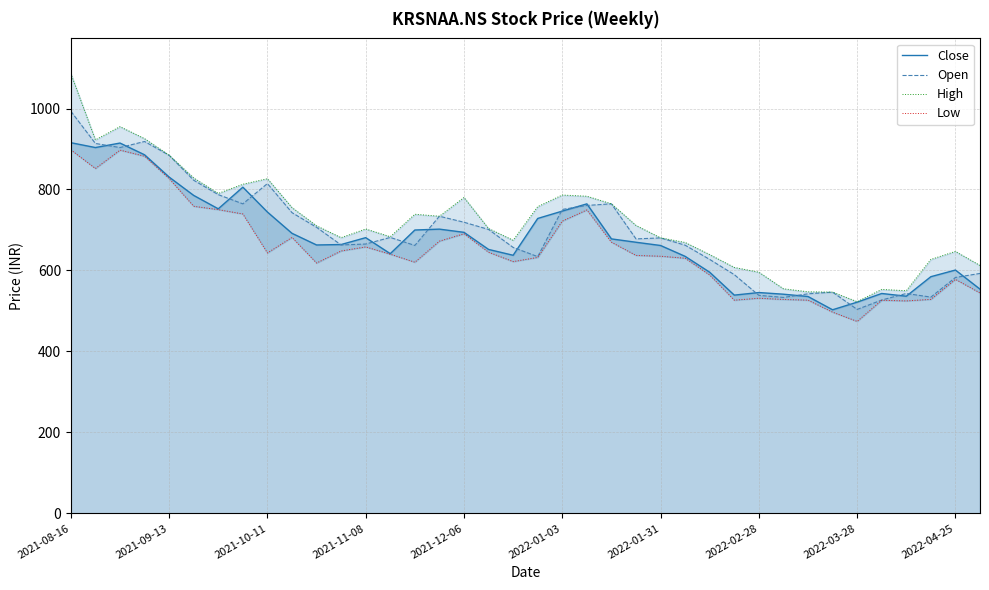

True or false: Low and High cross at least once.

False